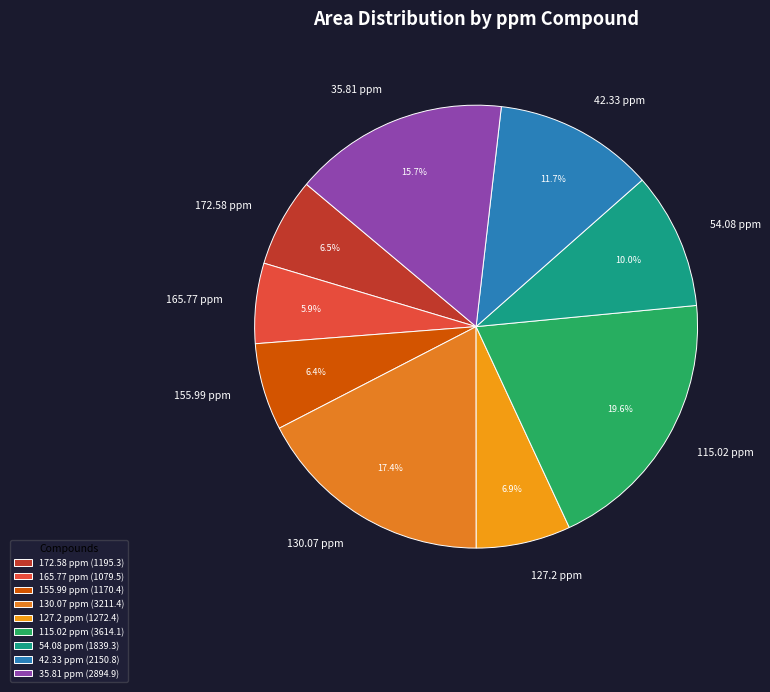

The 54.08 ppm slice represents 10% of the pie. True or false?

True